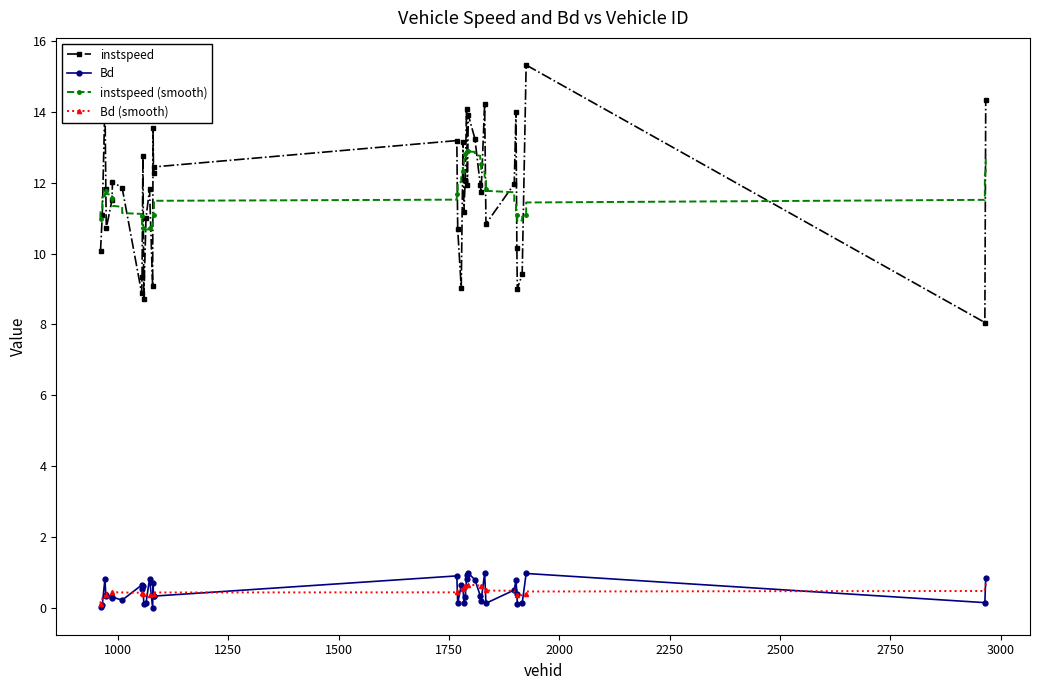

Rank the series at 1082.0 from lowest to highest value.

Bd, instspeed